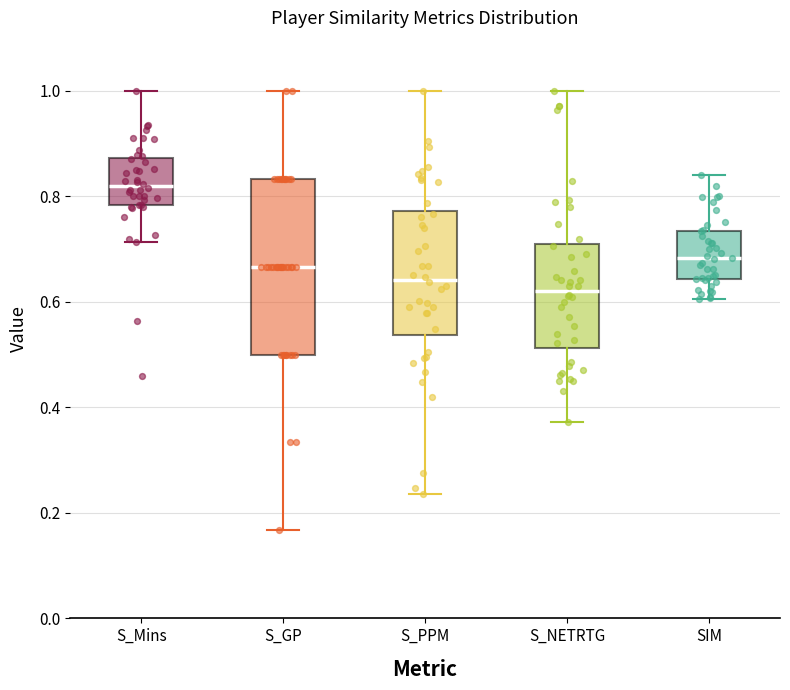

Reading left to right, transcribe this box plot: for each box, give where its median line is, the range the box spans, and where its two whiskers end, as read against the y-axis. The values are not printed on the chart, so give them approximately, as read against the axis.

S_Mins: median 0.82, box 0.78 to 0.88, whiskers 0.72 to 1.00
S_GP: median 0.66, box 0.50 to 0.84, whiskers 0.16 to 1.00
S_PPM: median 0.64, box 0.54 to 0.78, whiskers 0.24 to 1.00
S_NETRTG: median 0.62, box 0.52 to 0.70, whiskers 0.38 to 1.00
SIM: median 0.68, box 0.64 to 0.74, whiskers 0.60 to 0.84